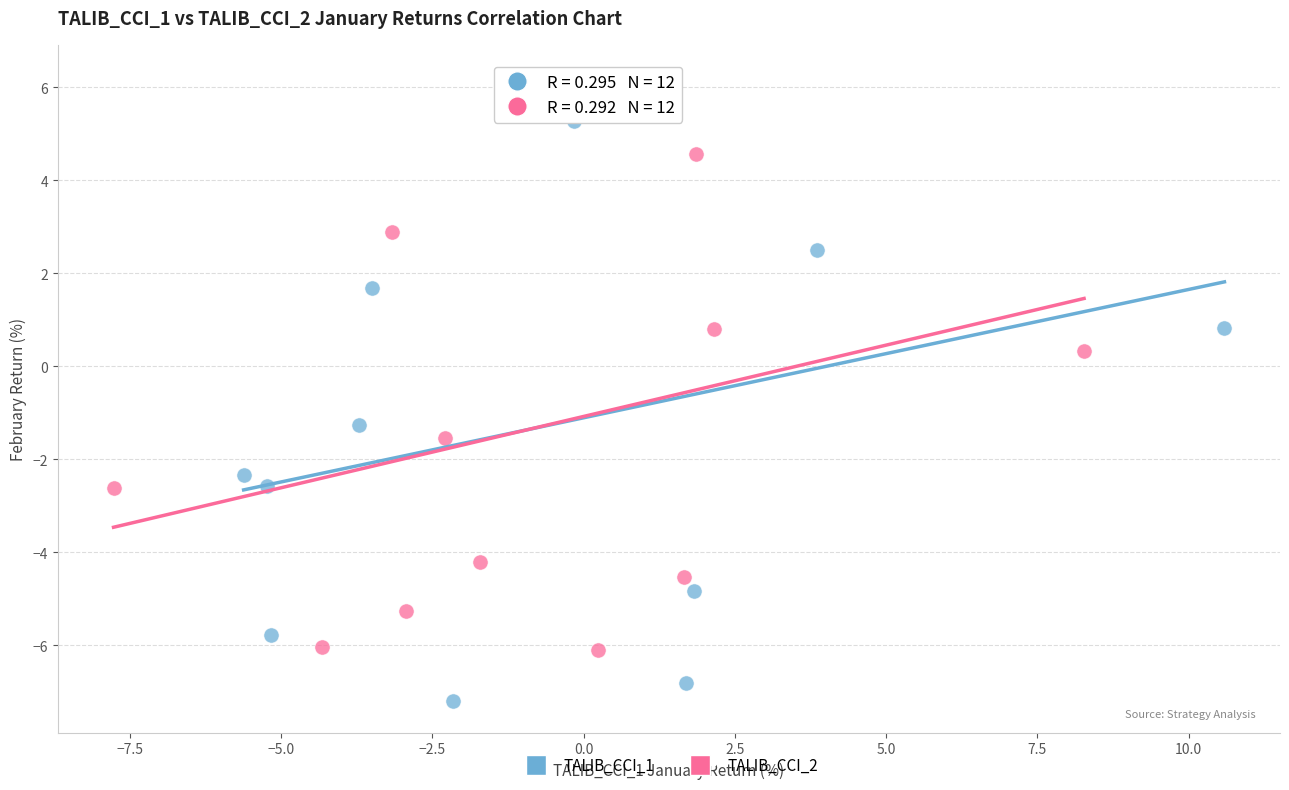

Which series has the widest spread of Y values?

TALIB_CCI_1